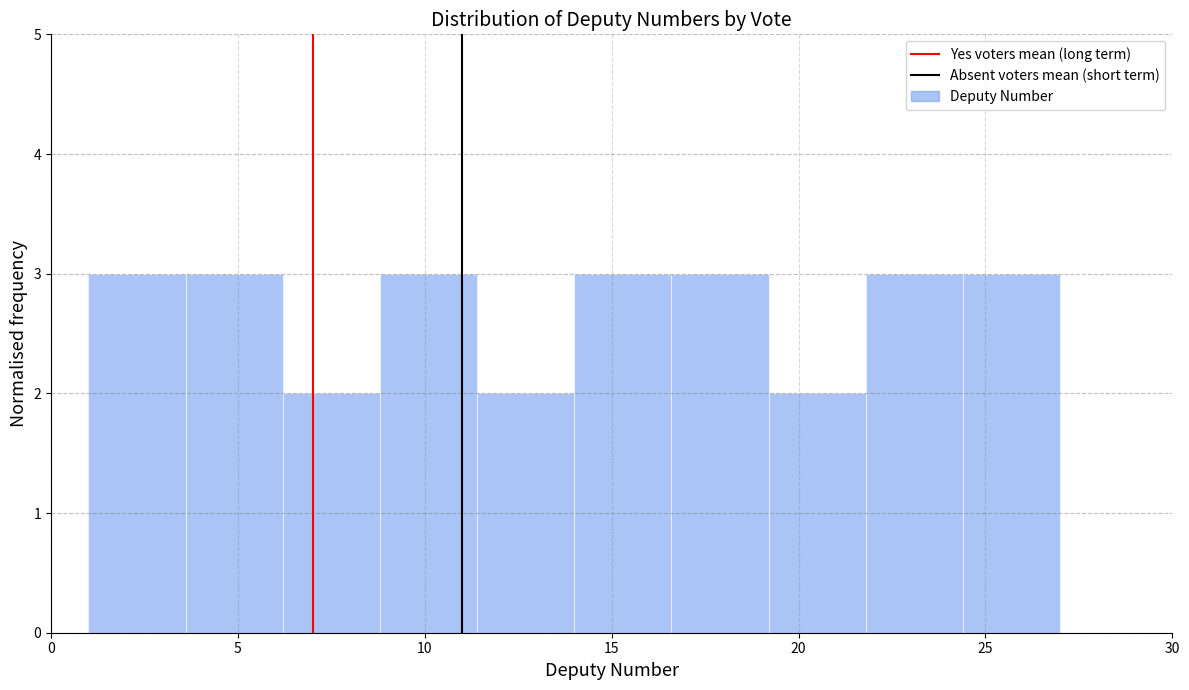

What is the height of the bar covering 14.0 to 16.6 on the x-axis? Neither the bar edges nor the heights are printed on the chart, so give them approximately, as read against the axes.

3